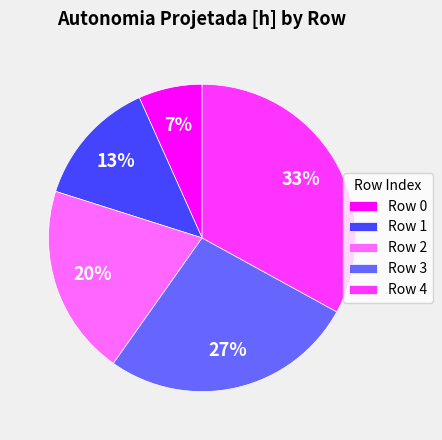

Do Row 4 and Row 2 together represent more than half of the pie?

Yes